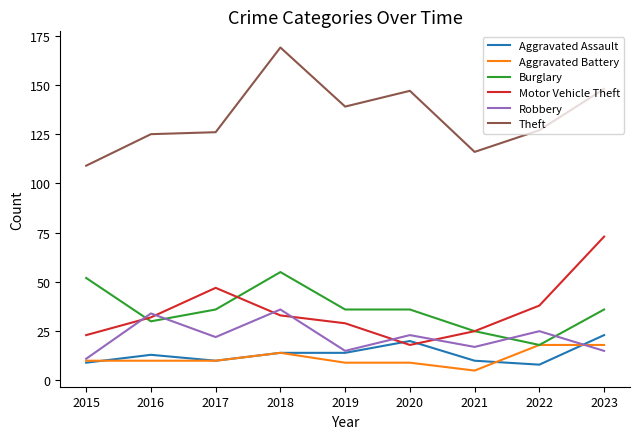

Which category has the highest value across all series?

2018